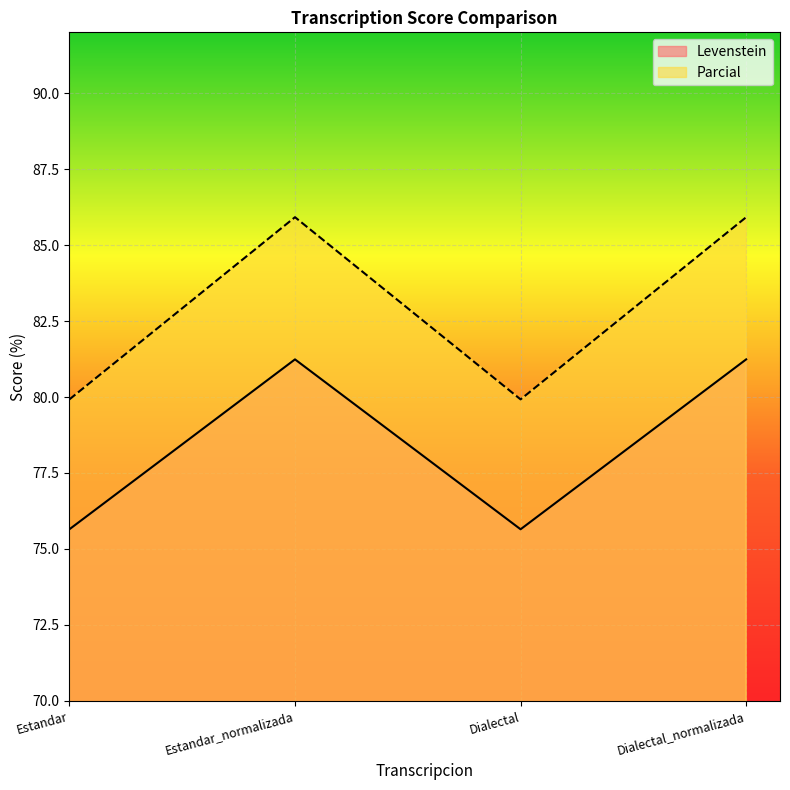

What are all the series names shown in the legend?

Levenstein, Parcial